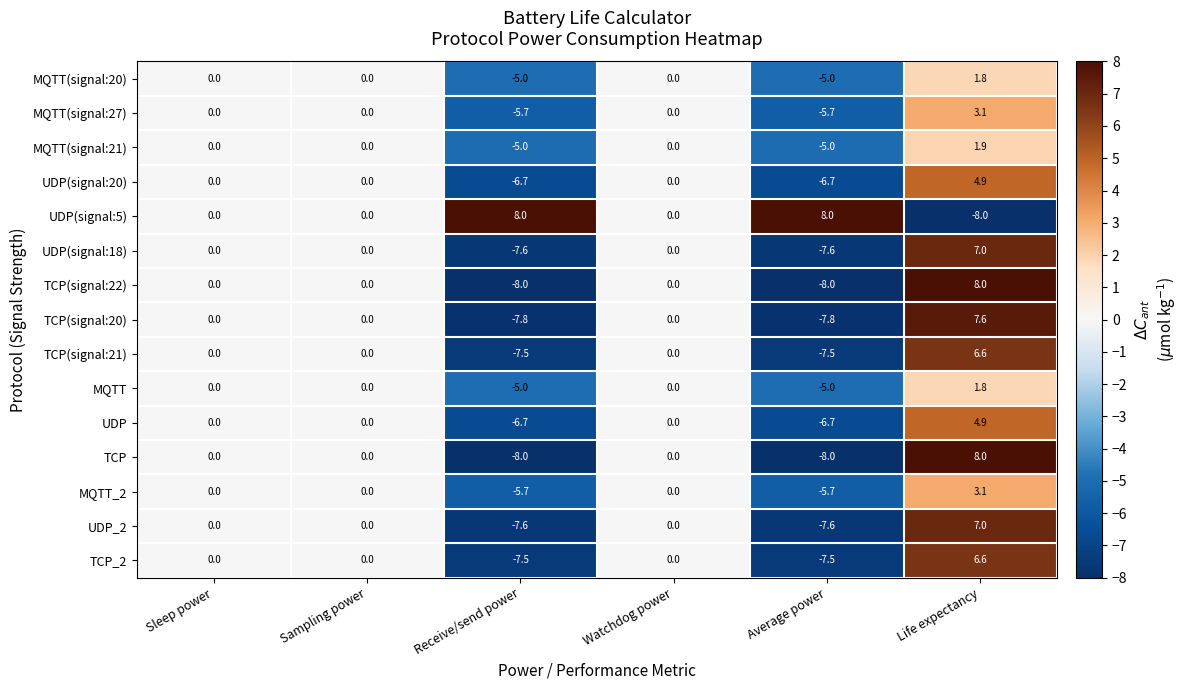

What value does the MQTT series have at Receive/send power?

-5.0